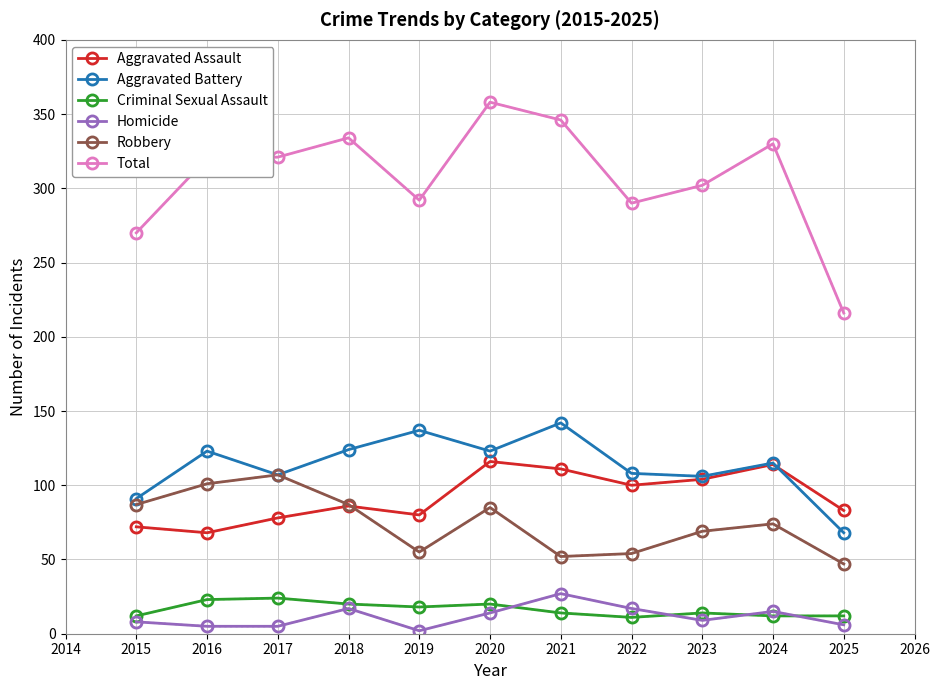

Read the Robbery value at 2015, to the nearest 10.

90